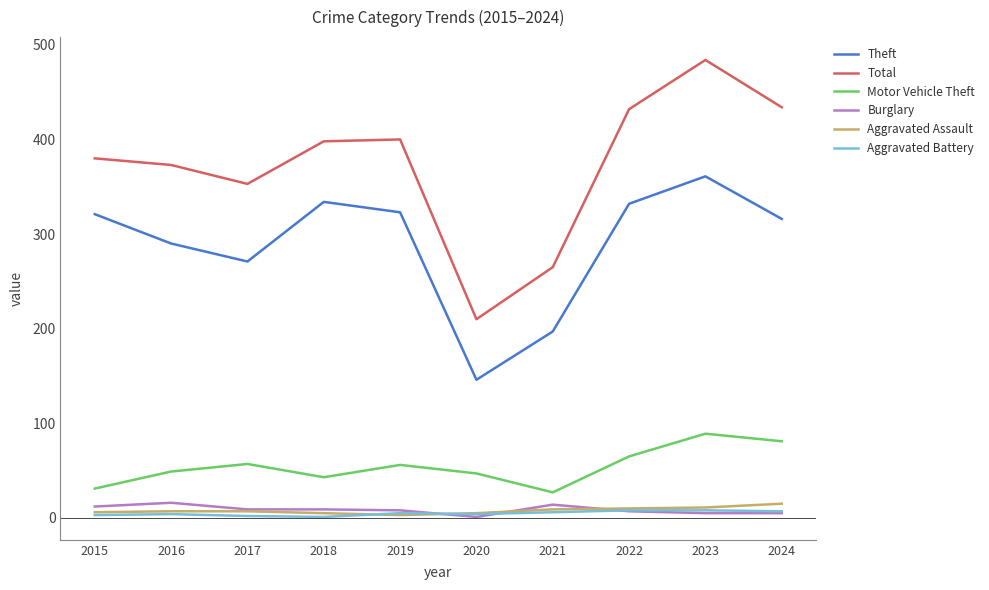

Which series has the largest range (max minus min)?

Total